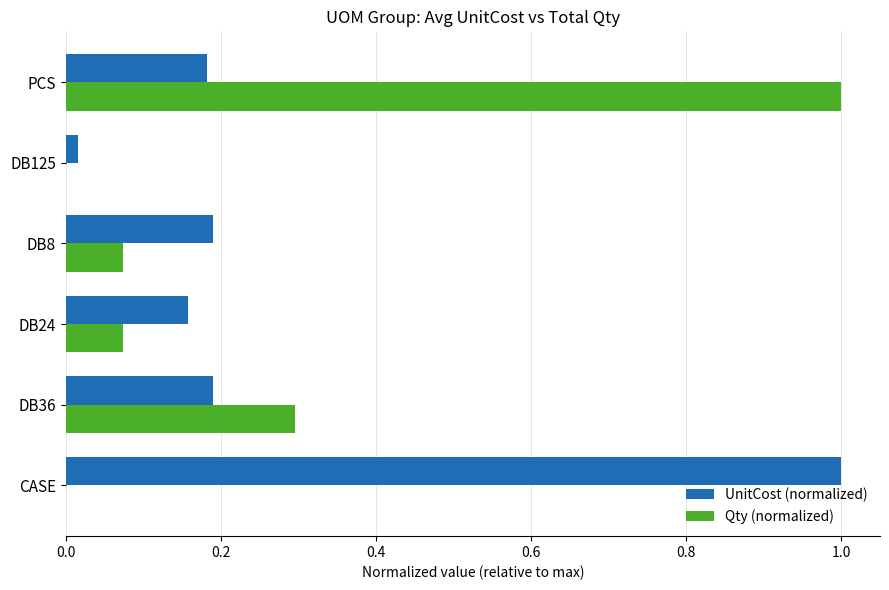

Is it true that Qty (normalized) equals 0.0 at DB8?

False